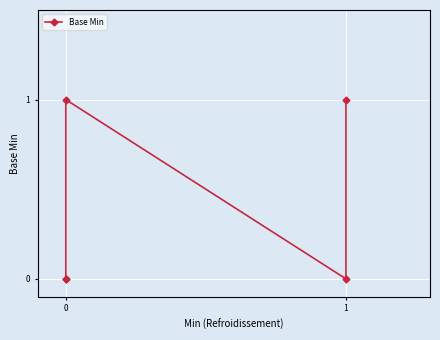

Read the value at 0.

1